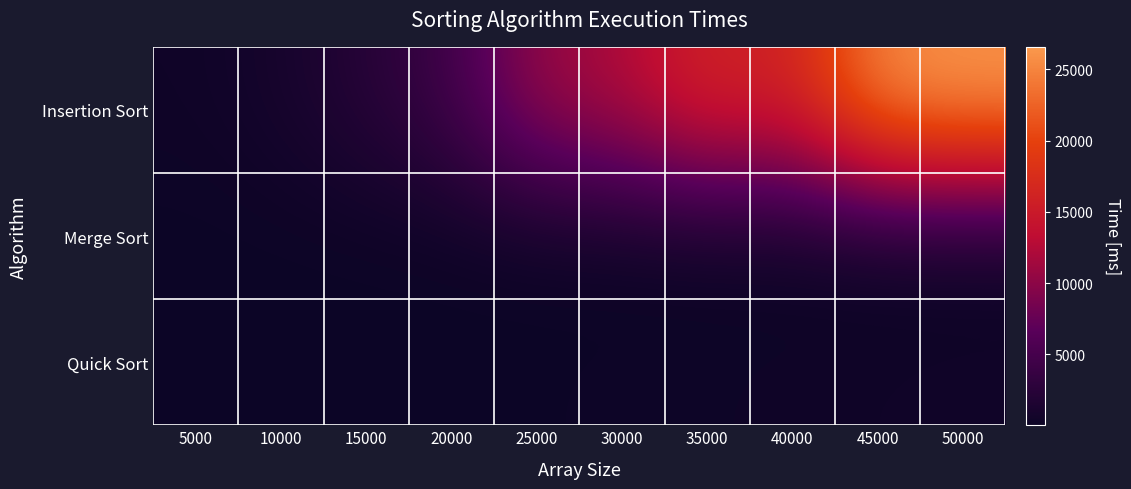

Reading right to left, what are all the values shown in this chart?

Insertion Sort: 50000=26575	45000=25677	40000=15755	35000=16674	30000=12237	25000=10714	20000=4355	15000=2286	10000=915	5000=317
Merge Sort: 50000=45	45000=43	40000=47	35000=35	30000=34	25000=36	20000=29	15000=17	10000=25	5000=22
Quick Sort: 50000=406	45000=337	40000=281	35000=209	30000=156	25000=107	20000=72	15000=42	10000=28	5000=35